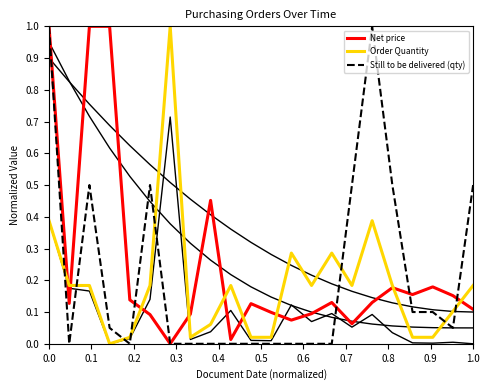

True or false: Still to be delivered (qty) has a value of 1.0 at 0.0.

True